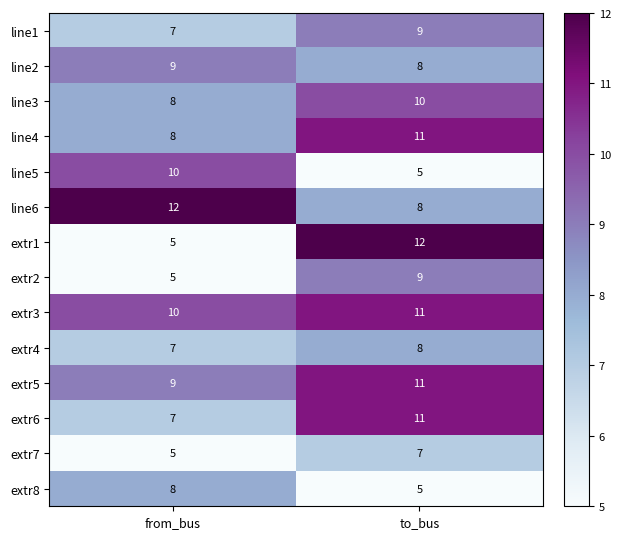

True or false: line2 has a value of 5 at from_bus.

False